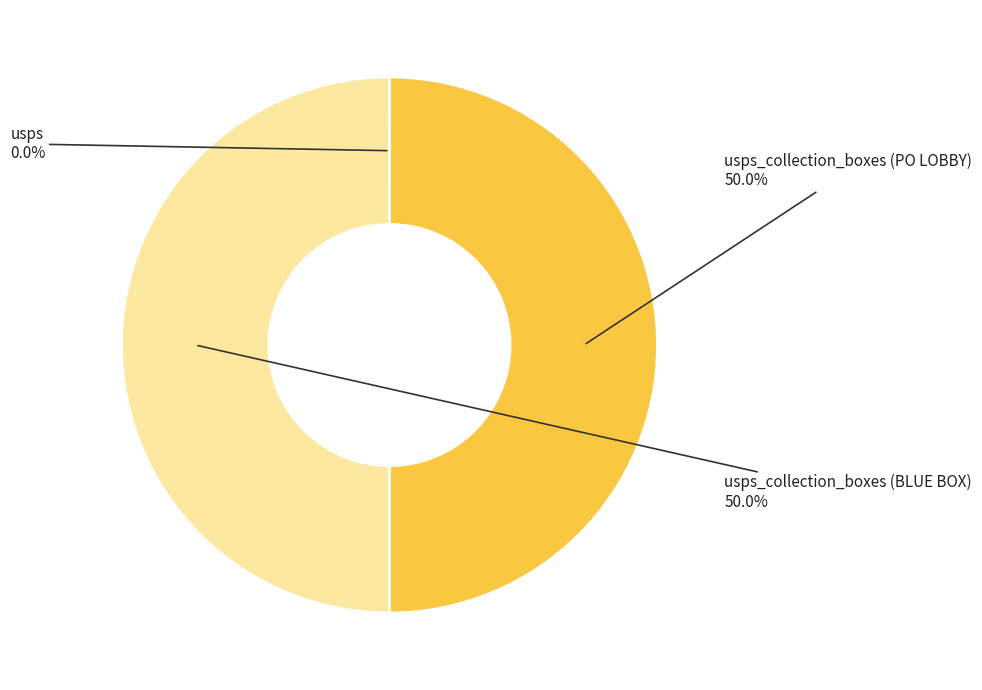

Does any single category account for the majority?

No